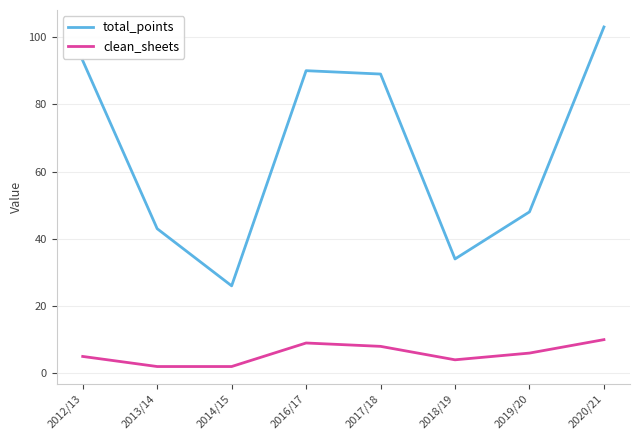

List the series in order of their overall mean, lowest first.

clean_sheets, total_points